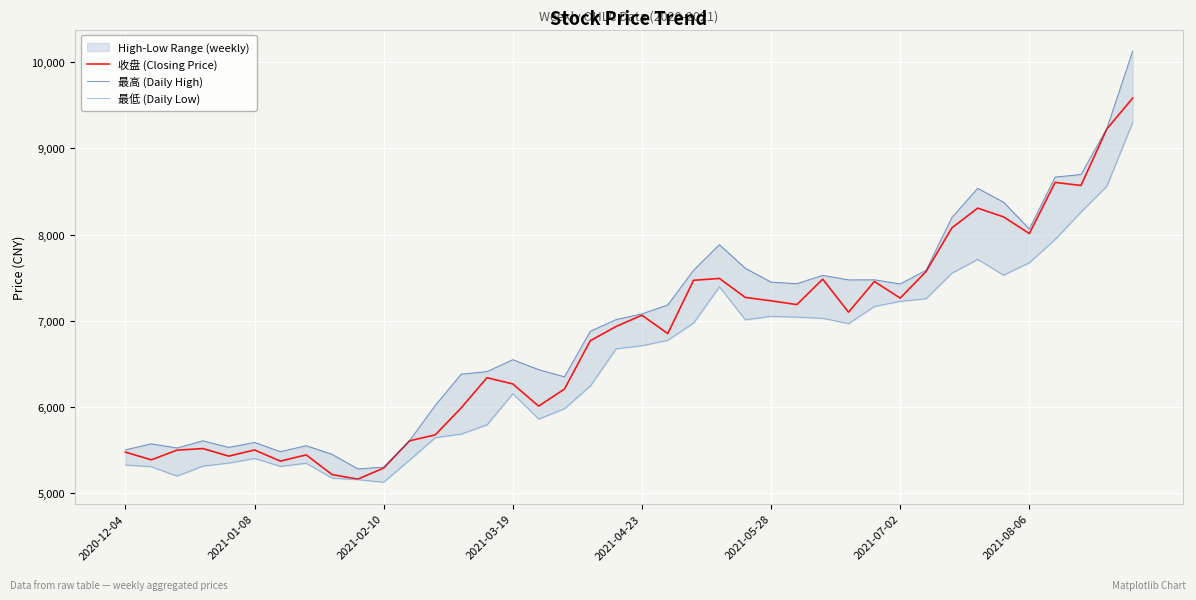

What is the minimum value for 收盘 (Closing Price)?

5163.6